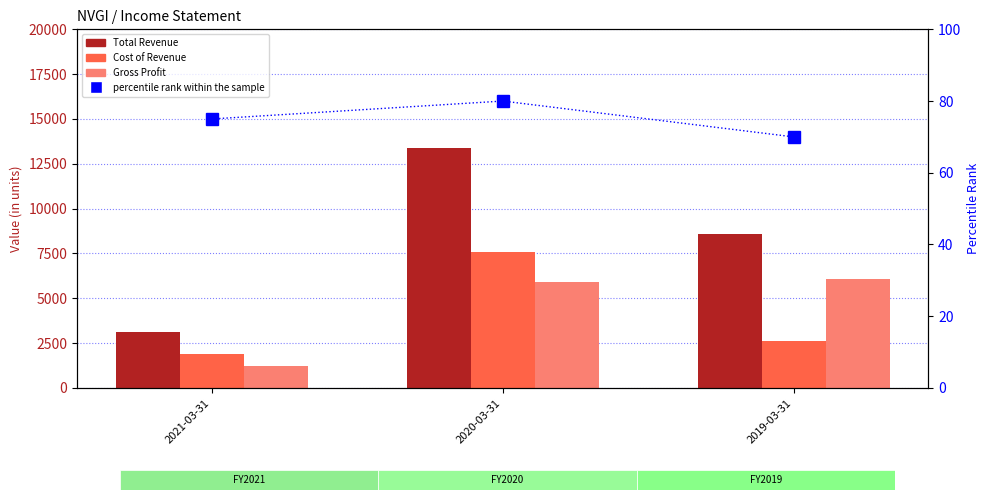

True or false: Total Revenue has a value of 8600 at 2019-03-31.

True